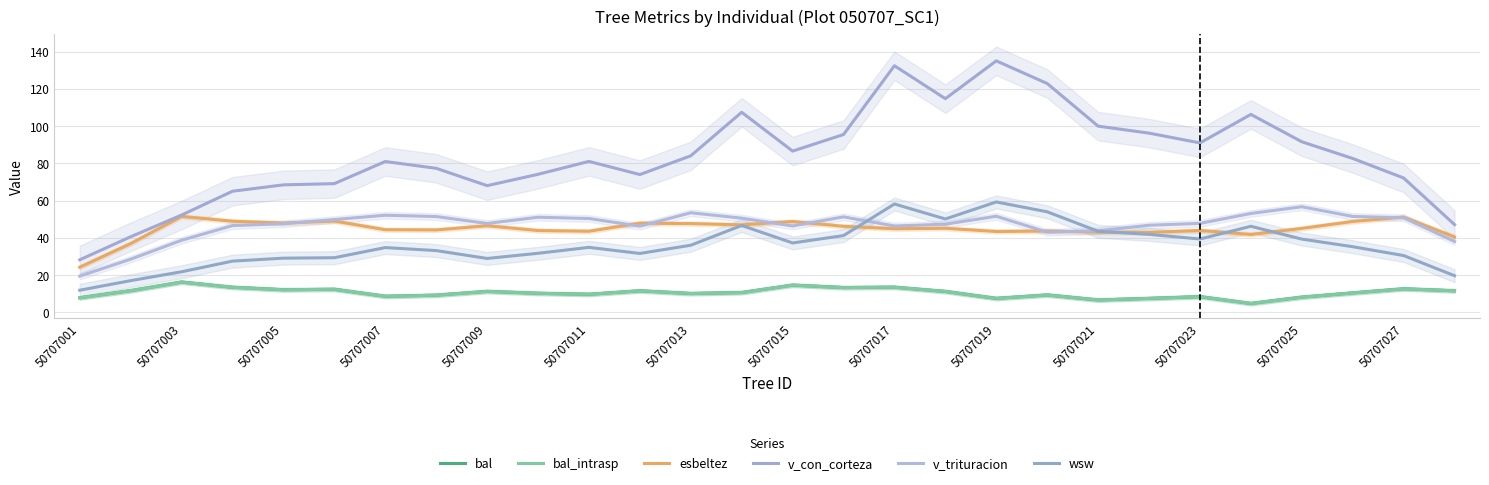

Read the wsw value at 15.

41.2